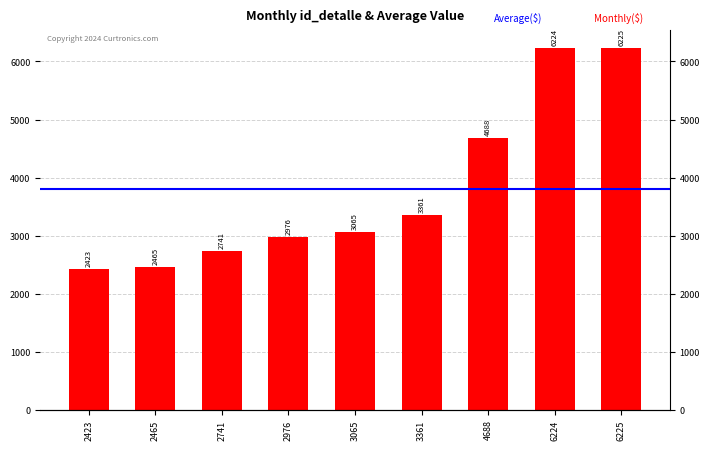

Which label corresponds to the largest value in the chart?

6225